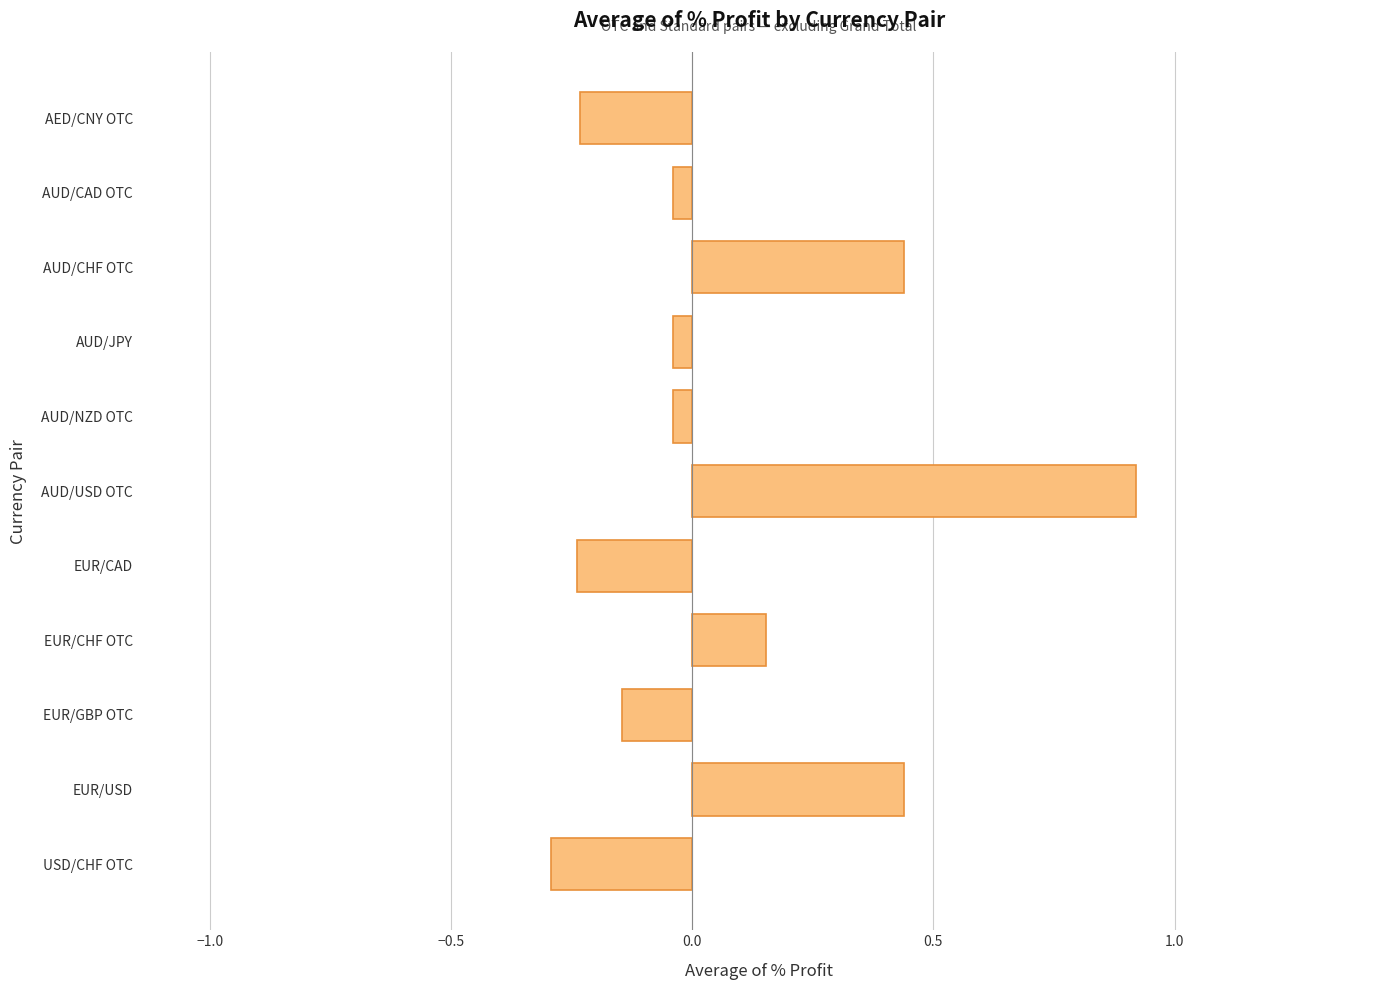

At which category does the chart reach its peak across all series?

AUD/USD OTC